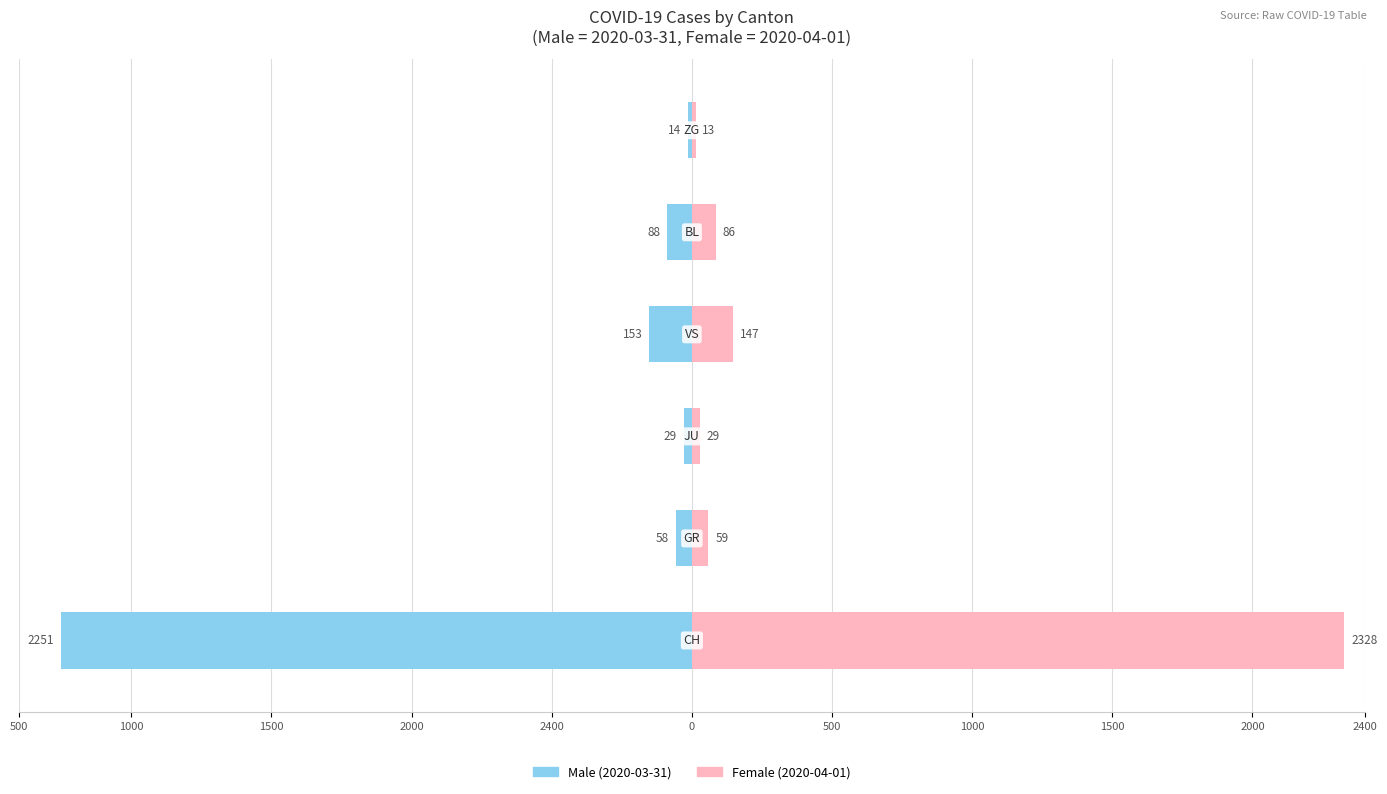

Reading left to right, list all the values displayed in this chart.

Male: -2251	-58	-29	-153	-88	-14
Female: 2328	59	29	147	86	13